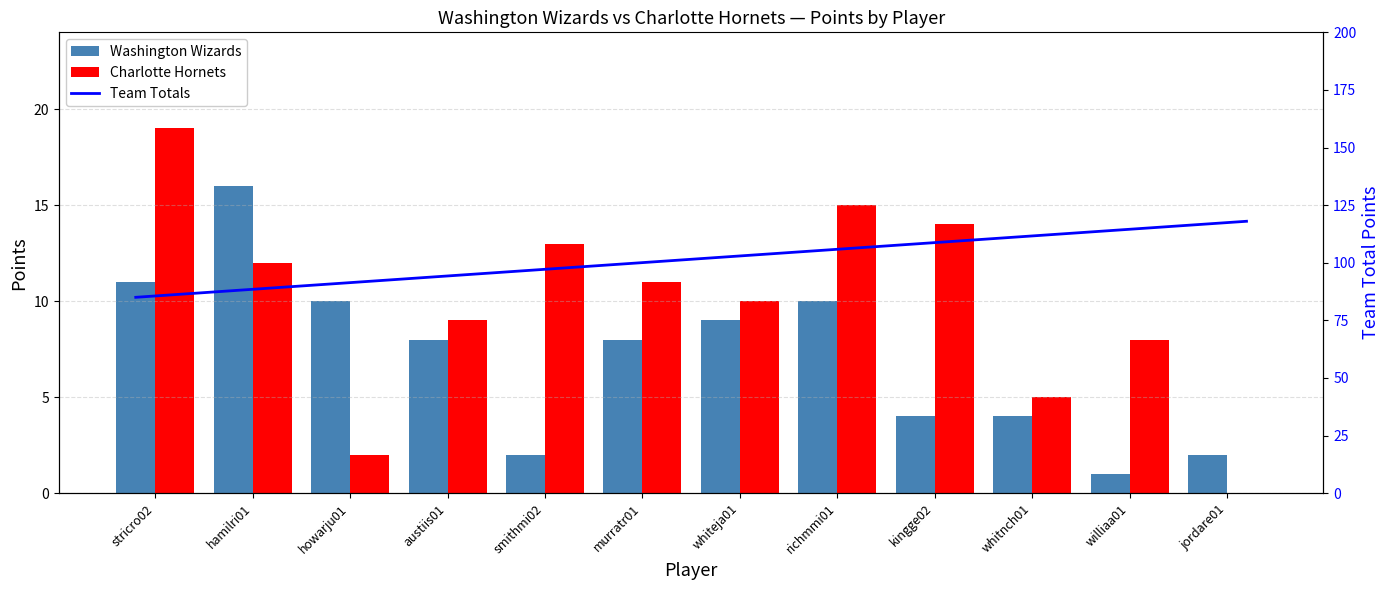

Does the chart contain any negative values?

No